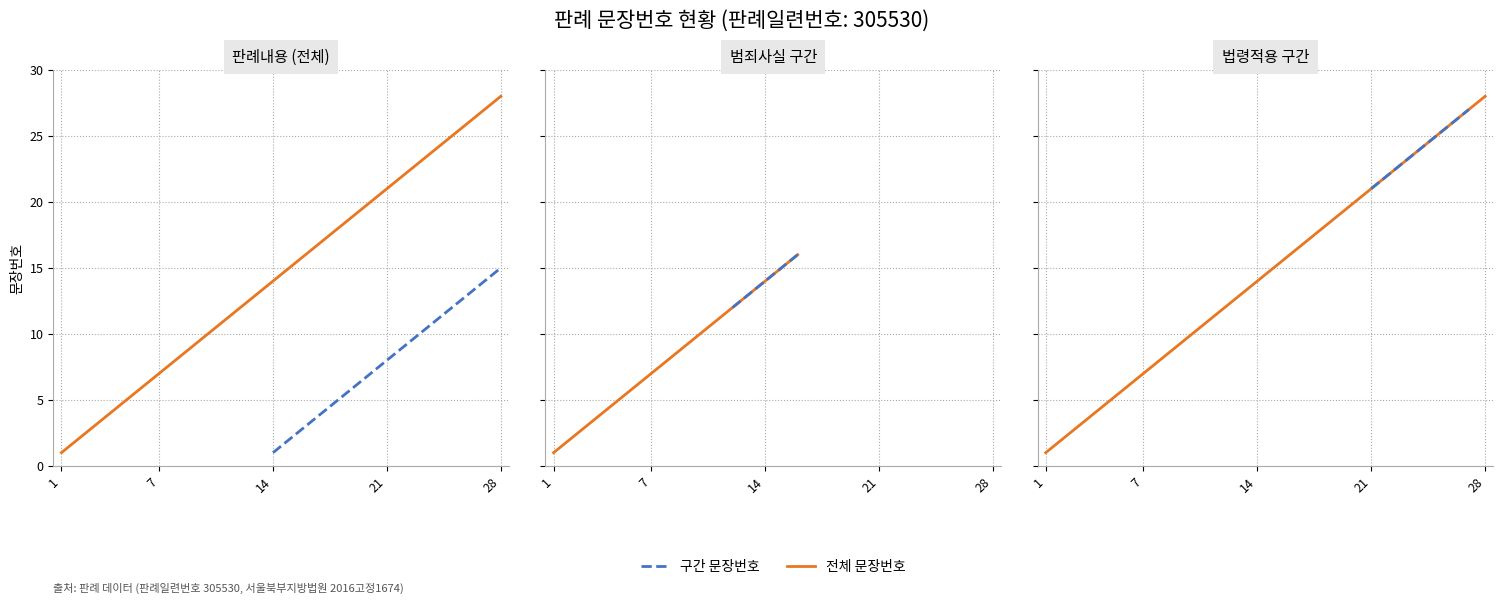

What is the value of the 3rd point from the left?

3